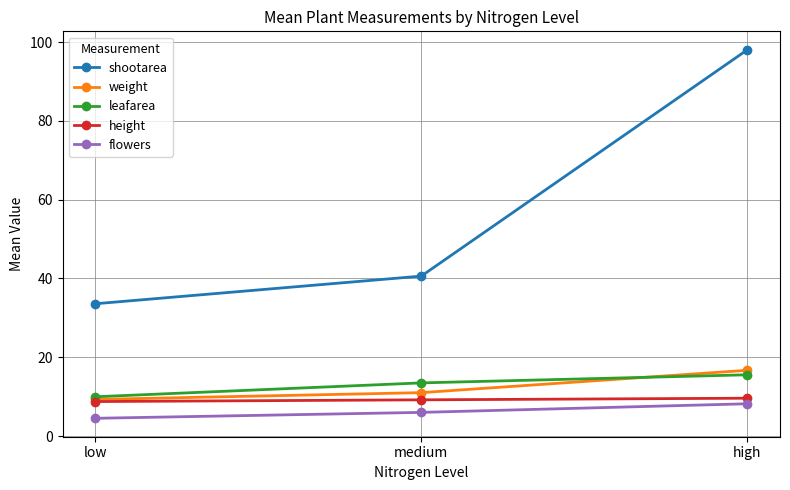

What is the difference between the maximum and minimum values in the flowers series?

3.7